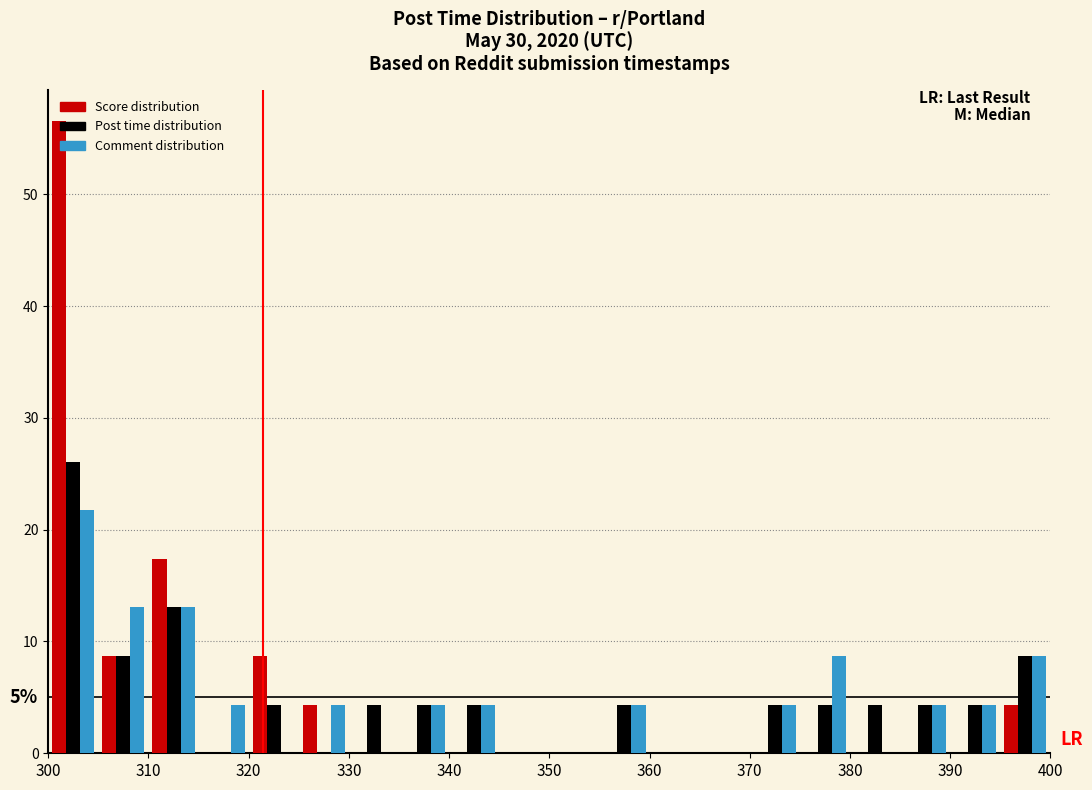

In the Comment distribution series, which range on the x-axis has the tallest bar?

300 to 305